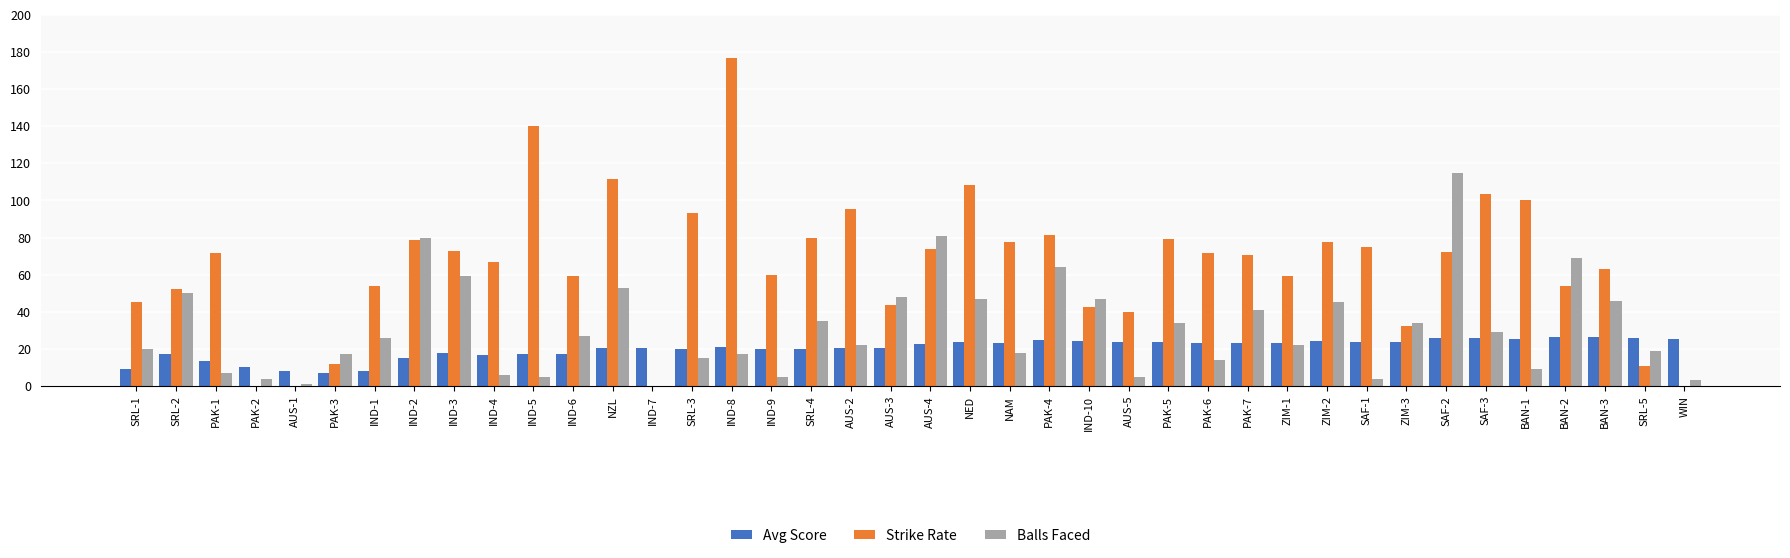

The Balls Faced series shows 17.0 at PAK-3. True or false?

True